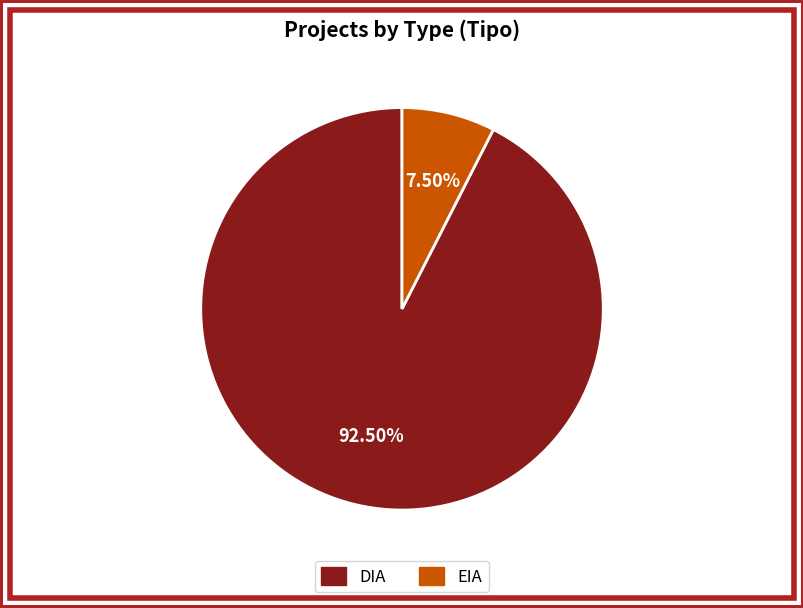

Does any single category account for the majority?

Yes